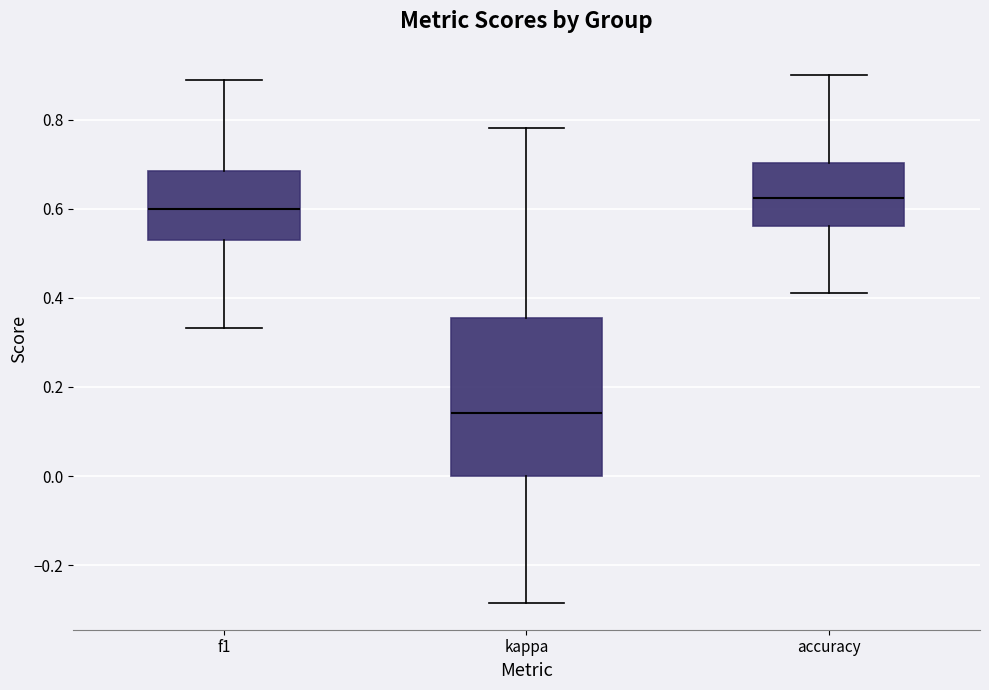

Which box has the highest median line?

accuracy